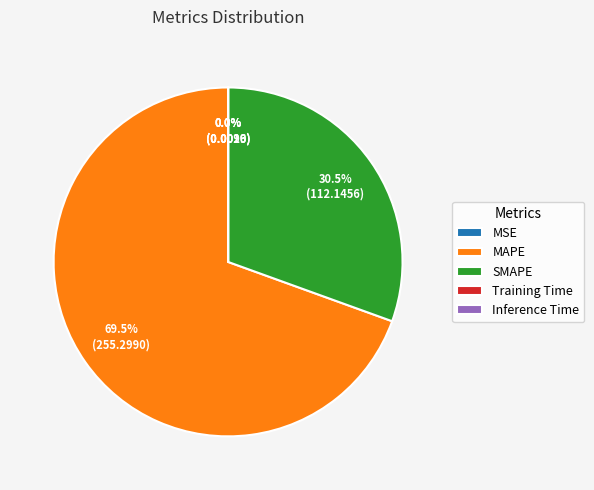

What is the largest slice in the pie chart?

MAPE